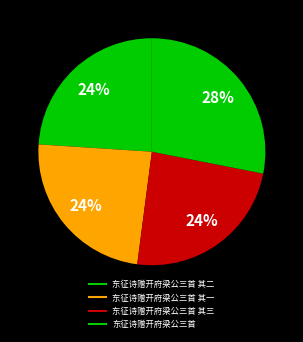

How many slices are in this pie chart?

4